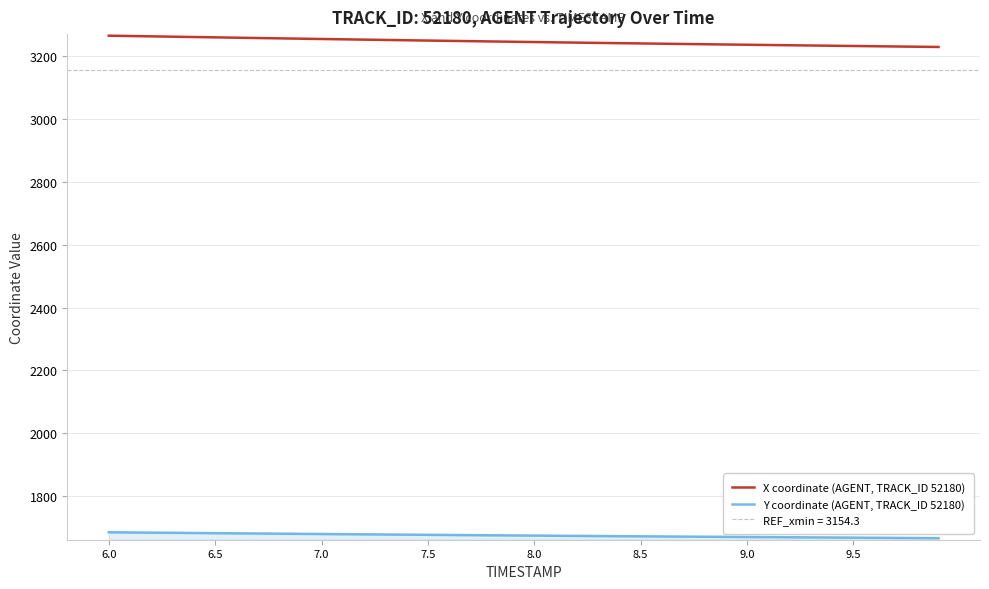

What is the difference between the maximum and minimum values in the Y coordinate (AGENT, TRACK_ID 52180) series?

18.7